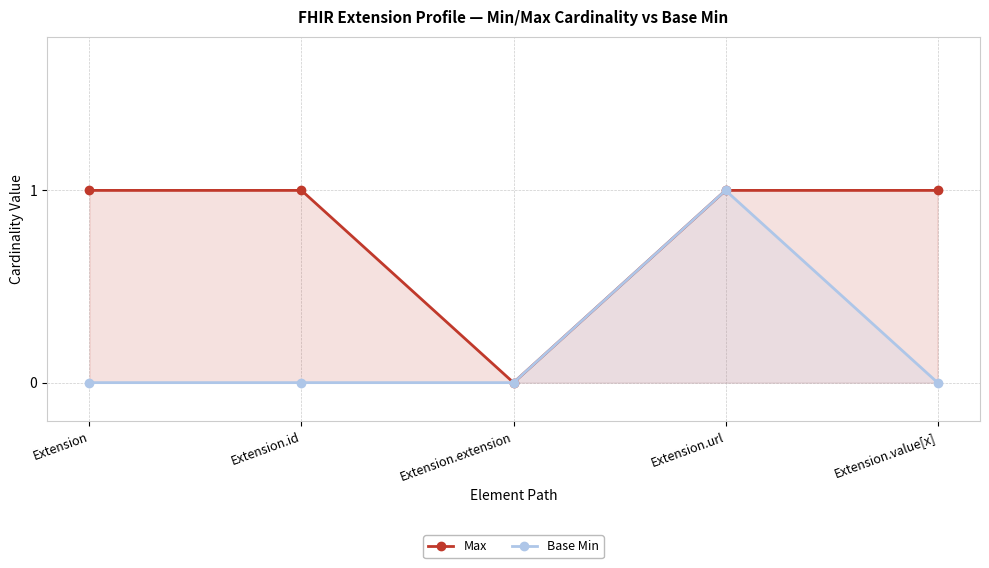

At which category does Base Min reach its first local peak?

Extension.url